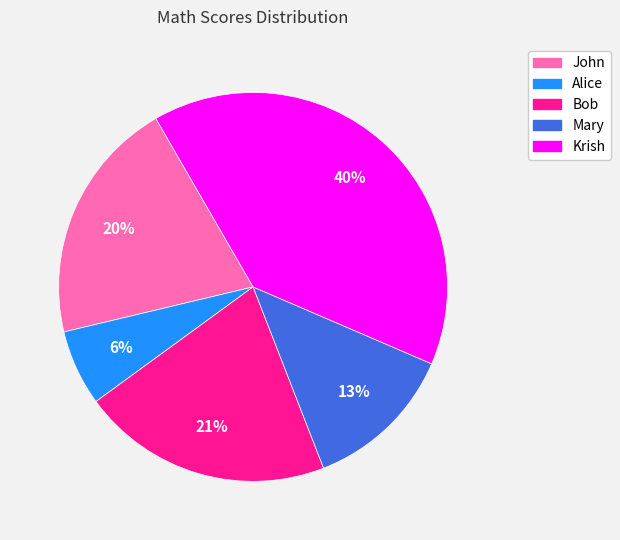

How many segments does this pie chart have?

5